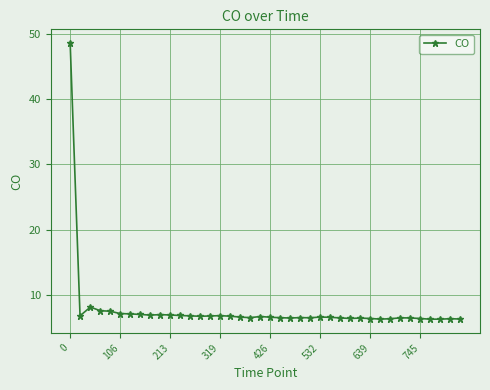

What is the smallest value displayed?

6.3